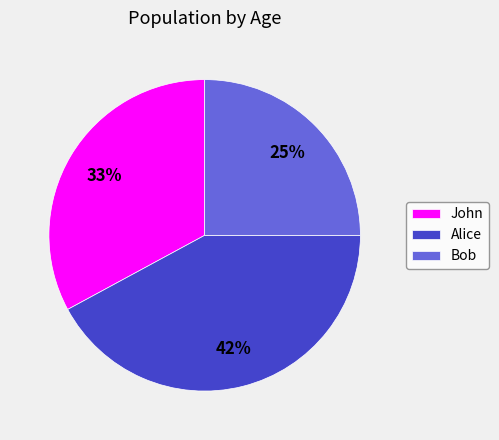

Is there any slice that represents more than half of the pie?

No